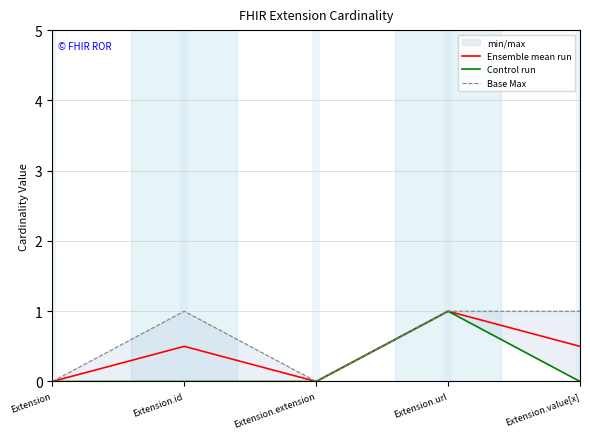

Rank the series by their maximum value, from lowest to highest.

Ensemble mean run, Control run, Base Max